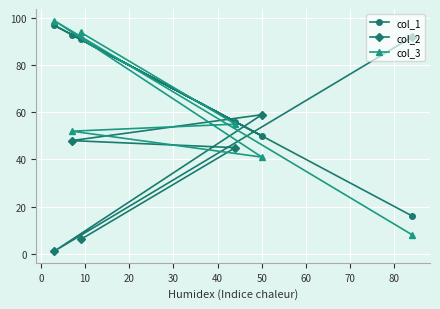

What is the average value of the col_3 series?

58